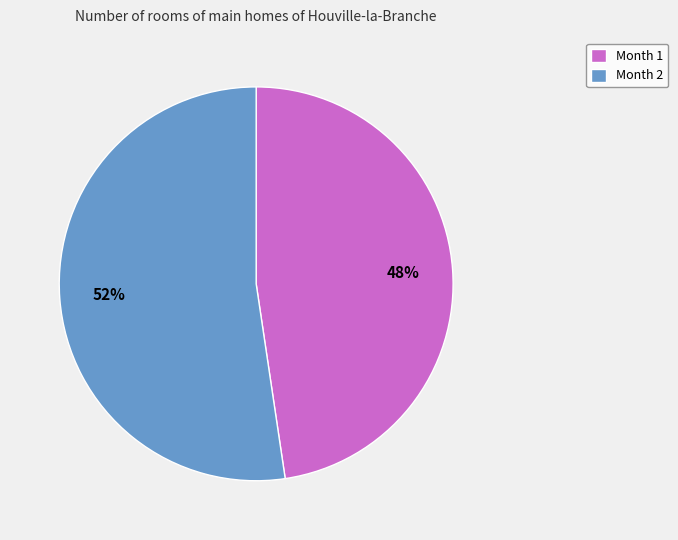

To the nearest percent, what portion does Month 2 represent?

52%